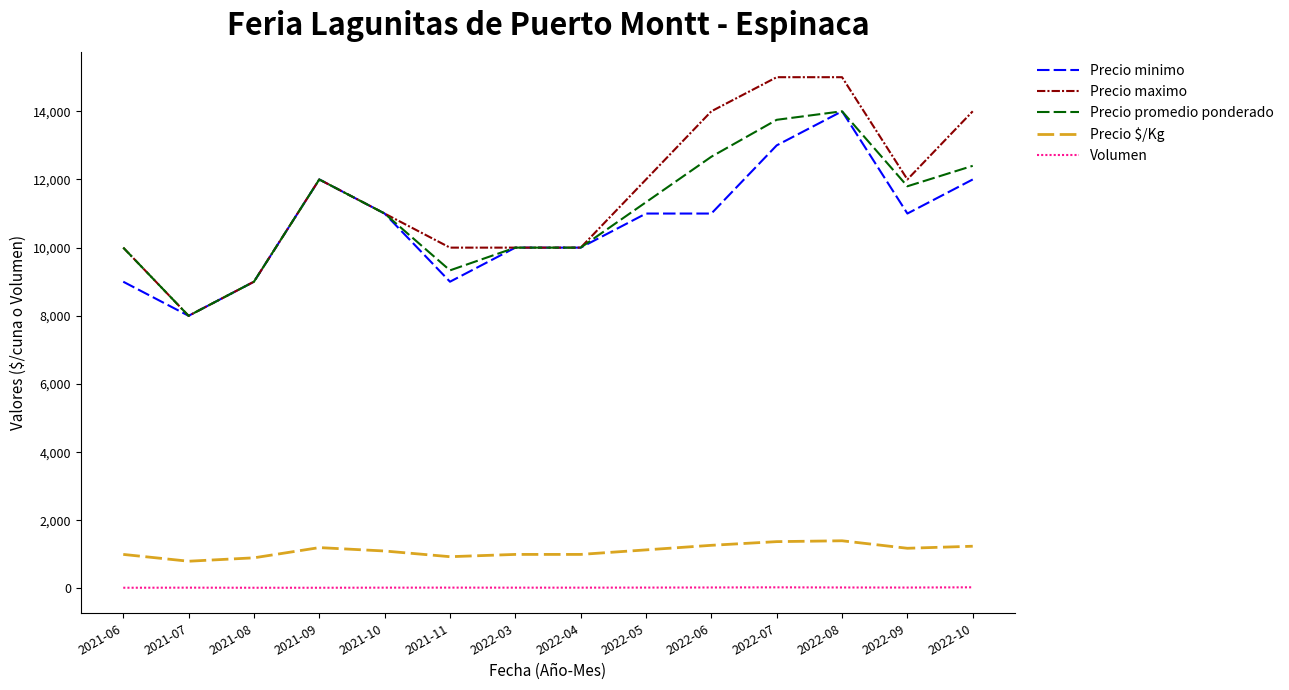

The value of Precio maximo at 2022-10 is 19832. True or false?

False